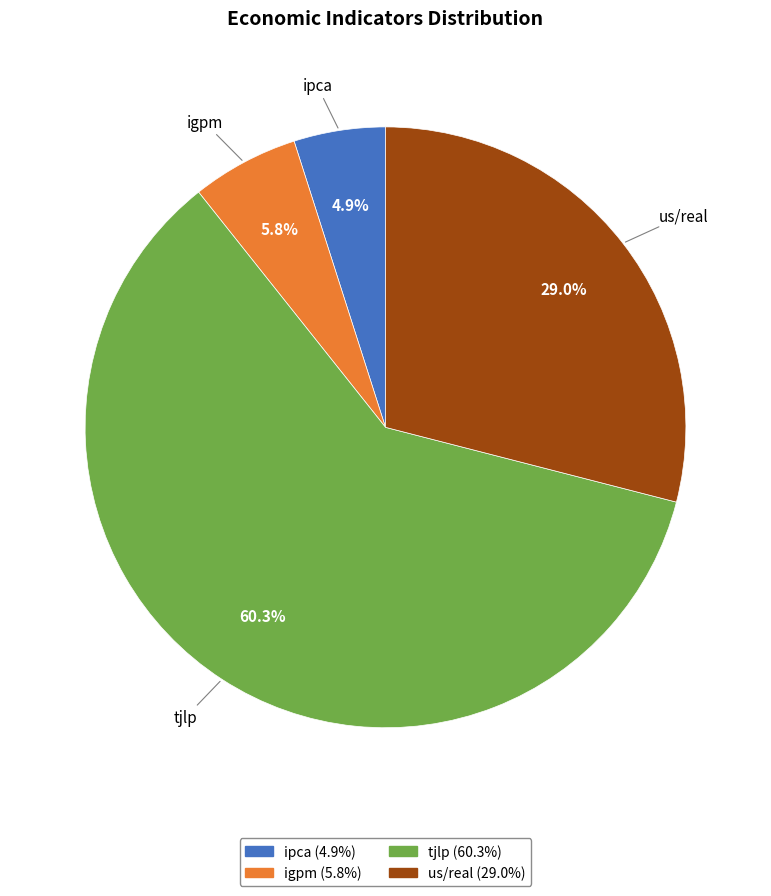

Does tjlp (60.3%) represent more than half of the total?

Yes